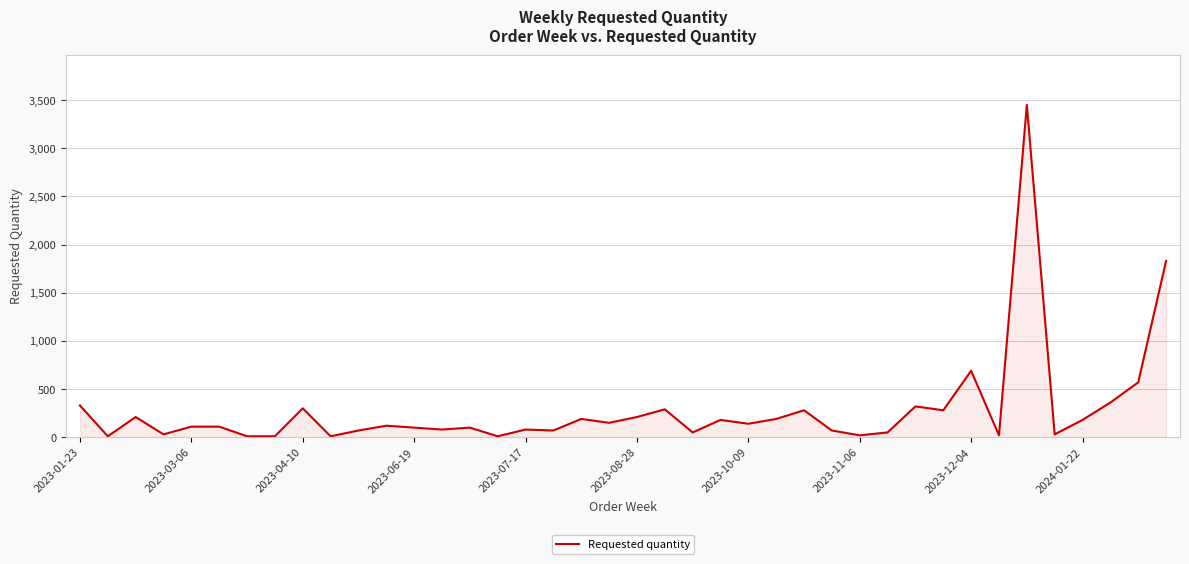

What is the greatest value displayed?

3450